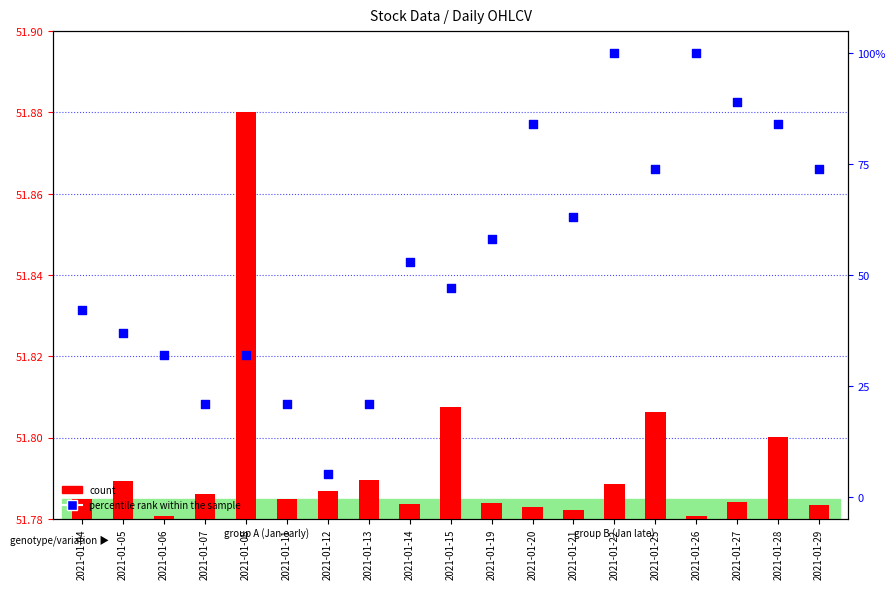

Which has a higher value, 2021-01-22 or 2021-01-06?

2021-01-22